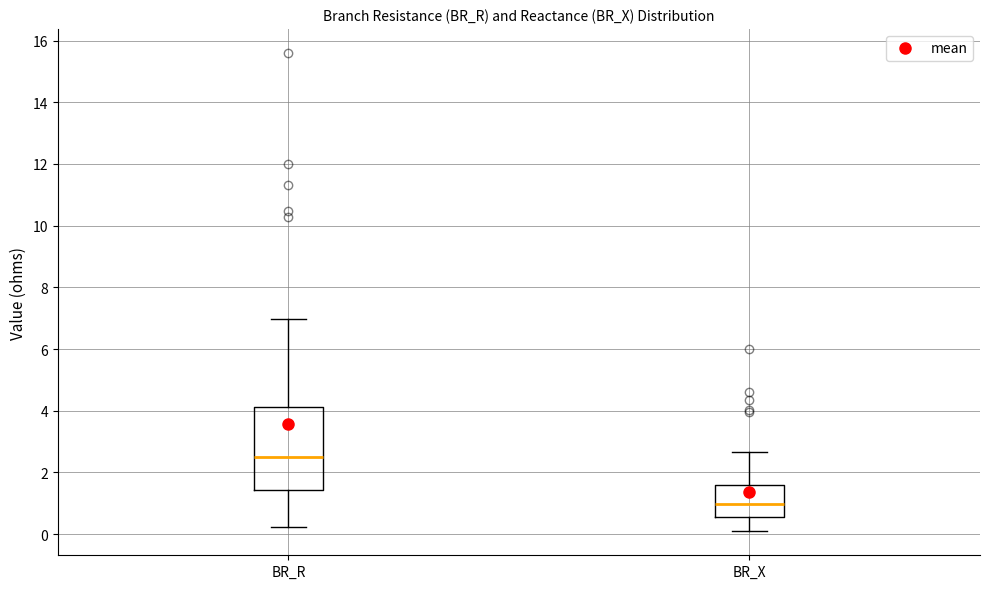

Which box's median line is the highest?

BR_R